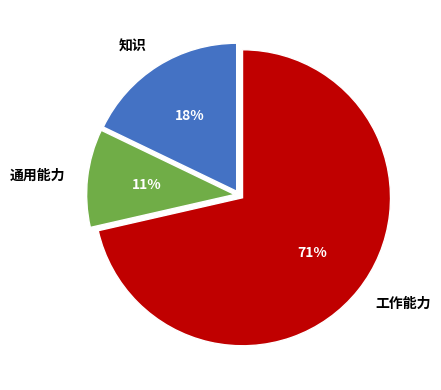

Is it true that 知识 is 6% of the pie?

False